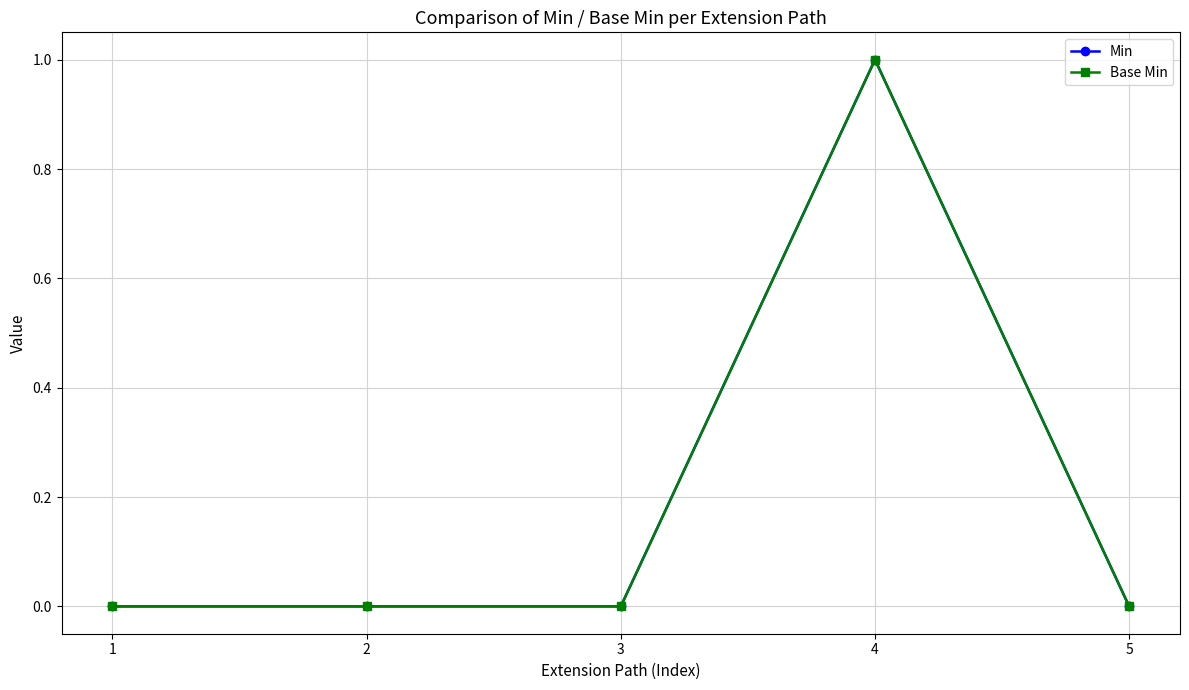

Which series has the largest total across all categories?

Min